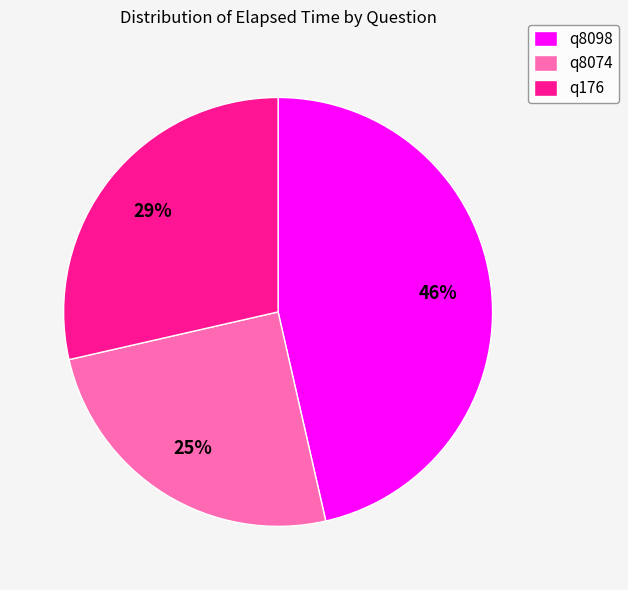

True or false: q8074 accounts for 35% of the total.

False